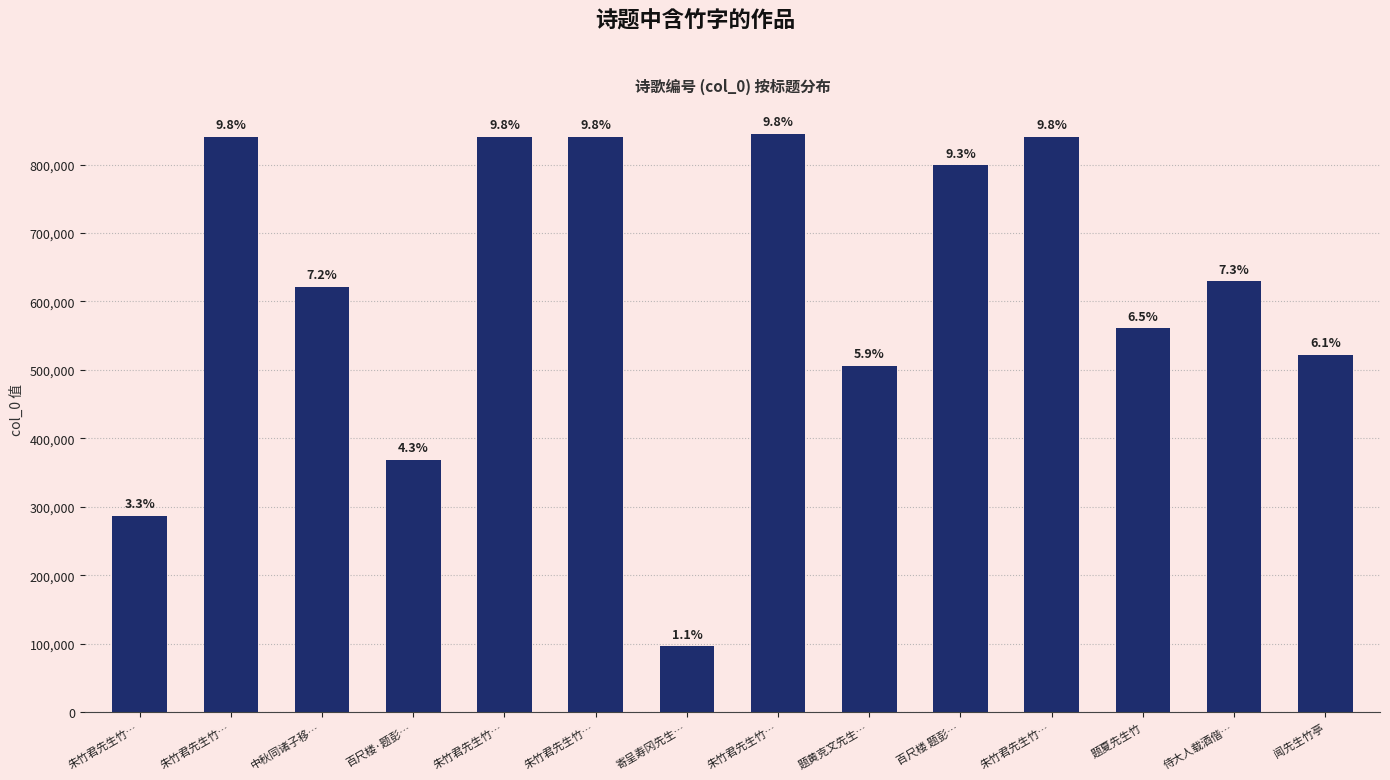

Approximately how many times larger is the value at 朱竹君先生竹… compared to 朱竹君先生竹…?

0.3